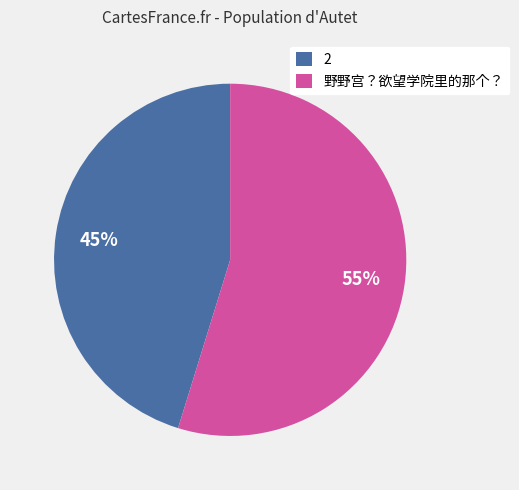

What is the ratio of the value at 野野宫？欲望学院里的那个？ to the value at 2?

1.2